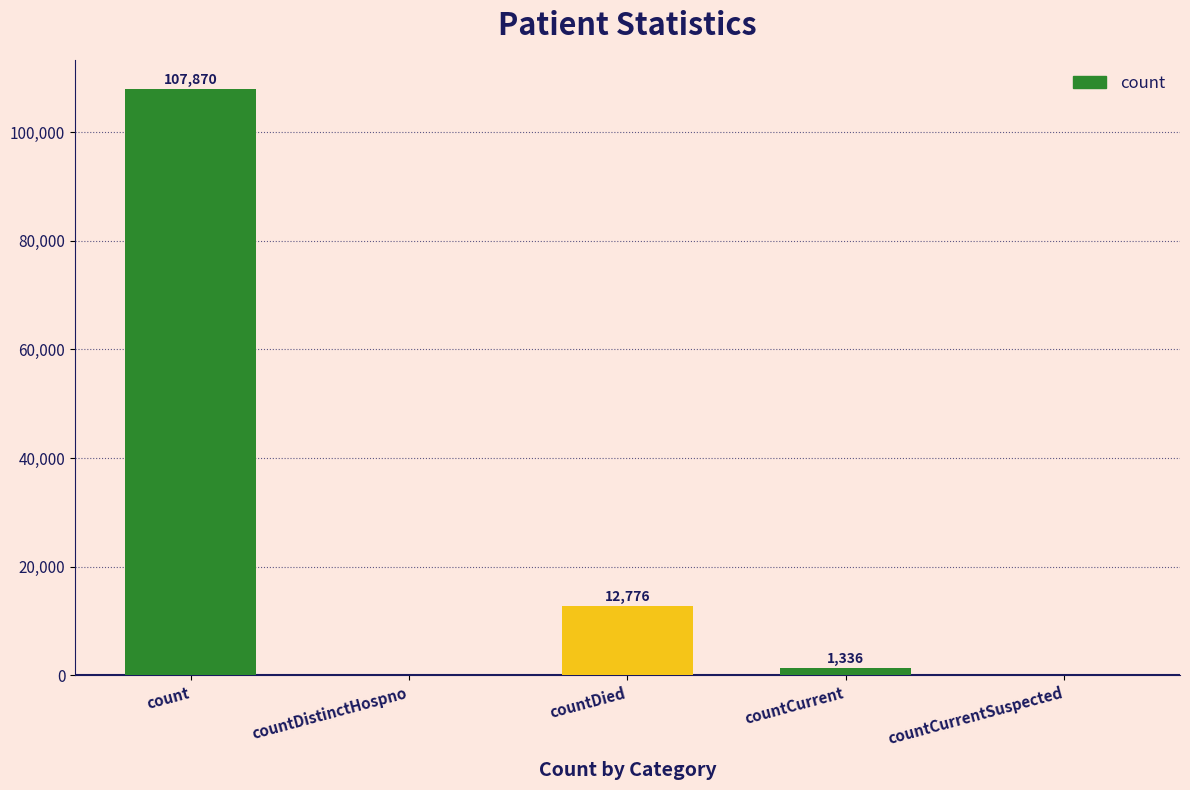

What is the greatest value displayed?

107870